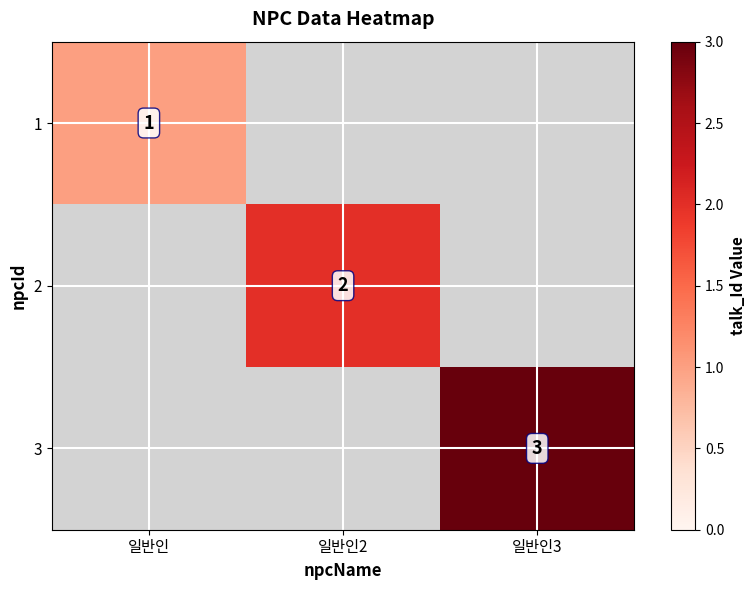

True or false: 1 has a value of 0 at 일반인.

False